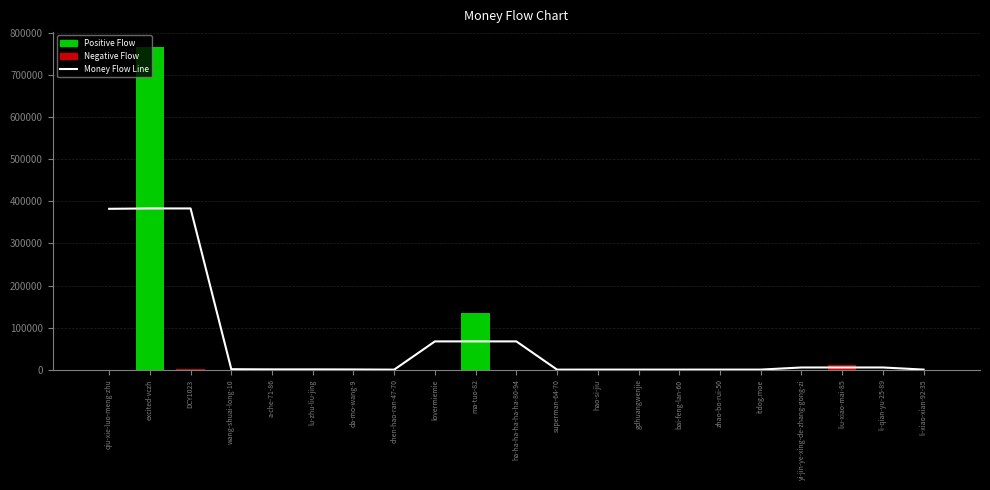

At which category is the sum across all series the highest?

excited-vczh